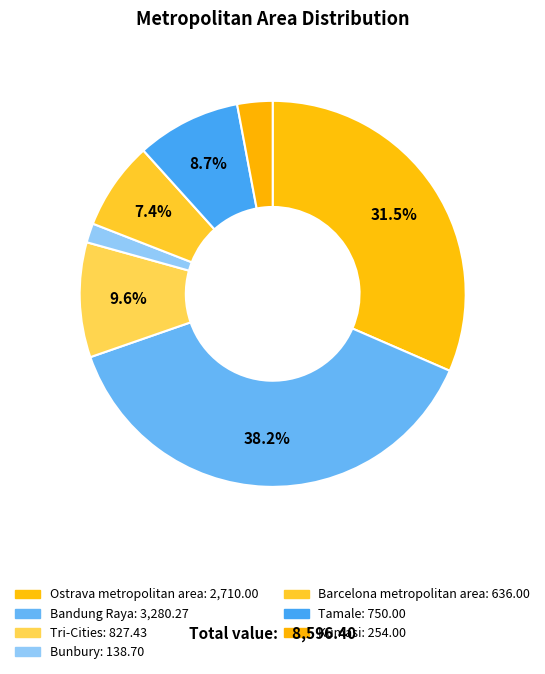

To the nearest percent, what is the combined percentage of Tri-Cities and Bunbury?

11%